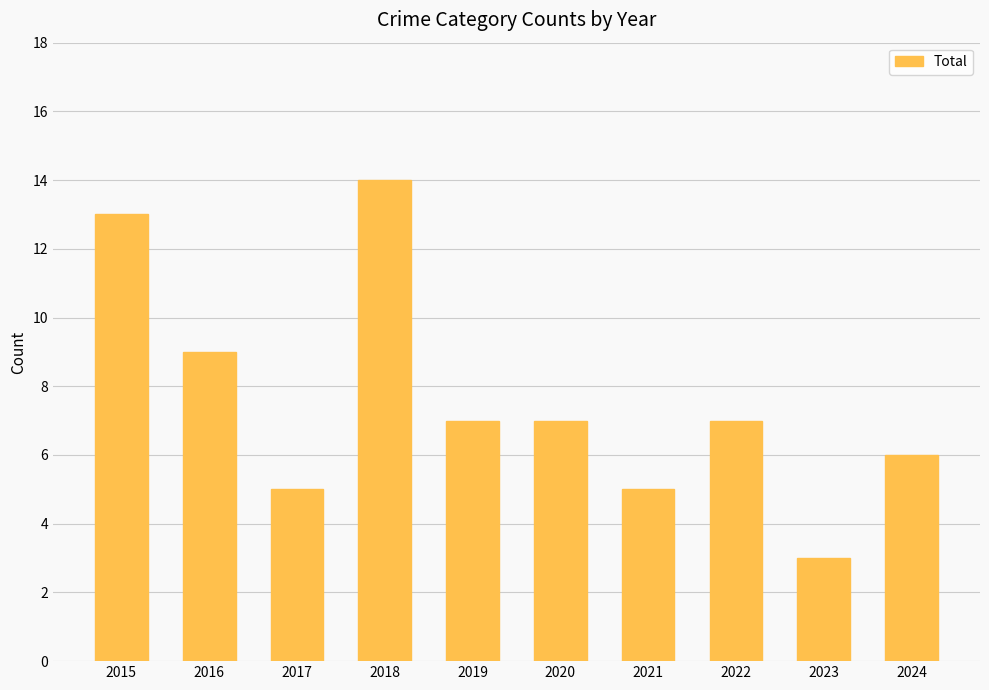

What is the approximate value at 2016?

9